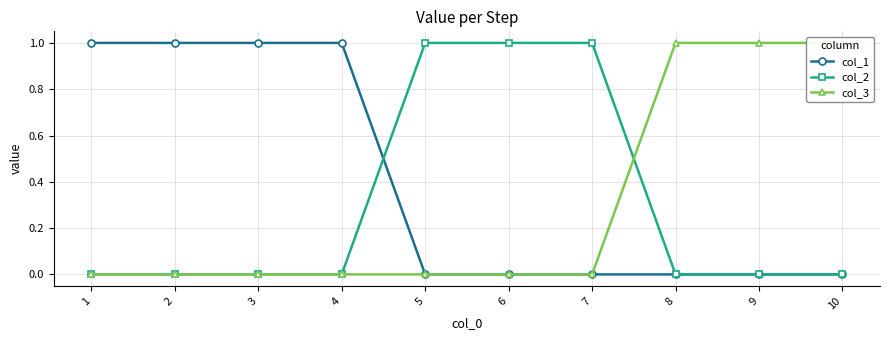

Which series ends up on top after the final intersection of col_1 and col_2?

col_2